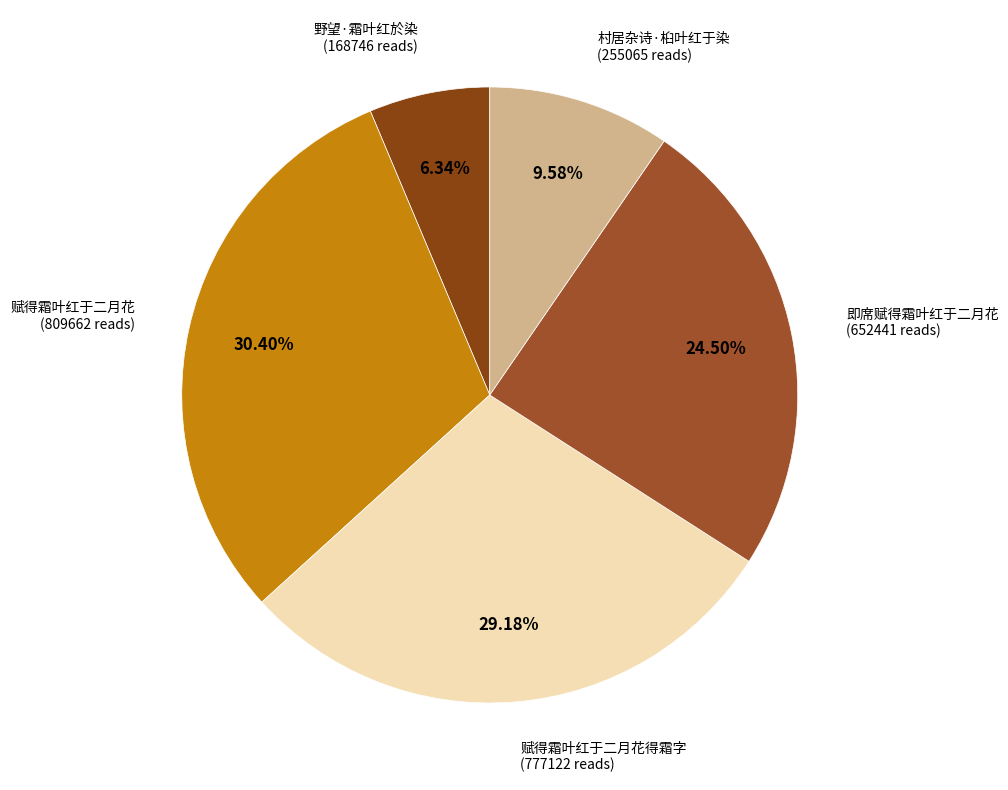

How many slices are in this pie chart?

5